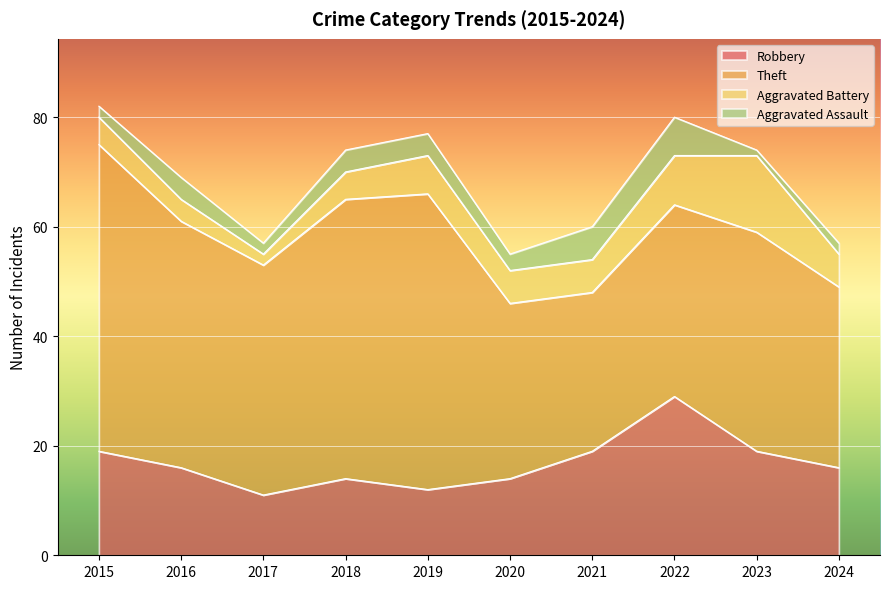

True or false: Theft and Robbery cross at least once.

False